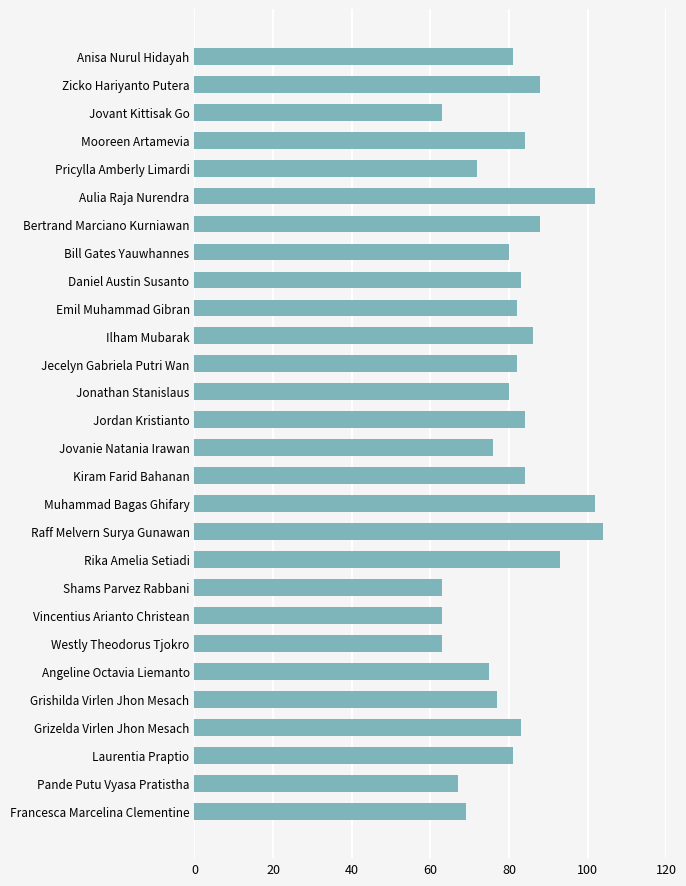

Read the value at Bill Gates Yauwhannes.

80